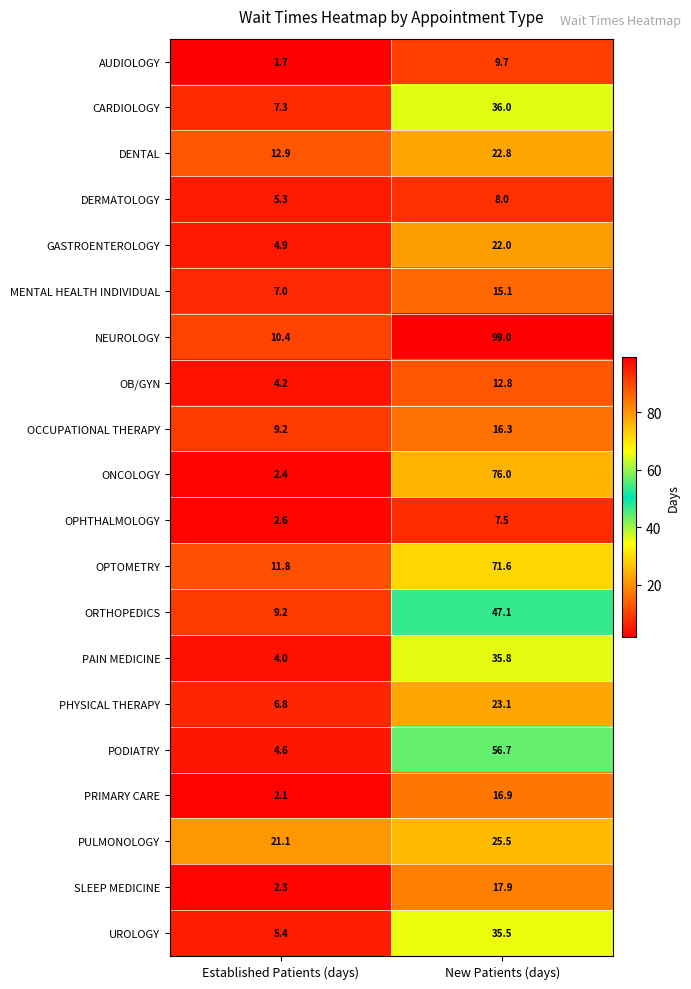

How many data points does each series have?

2